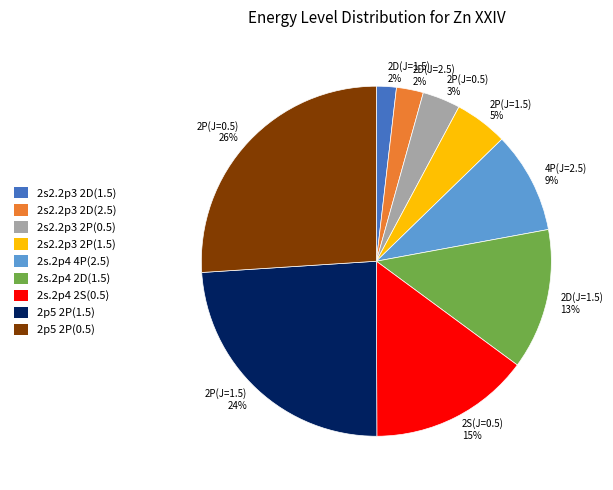

What percentage is the 2P(J=1.5) 5% slice, to the nearest percent?

5%